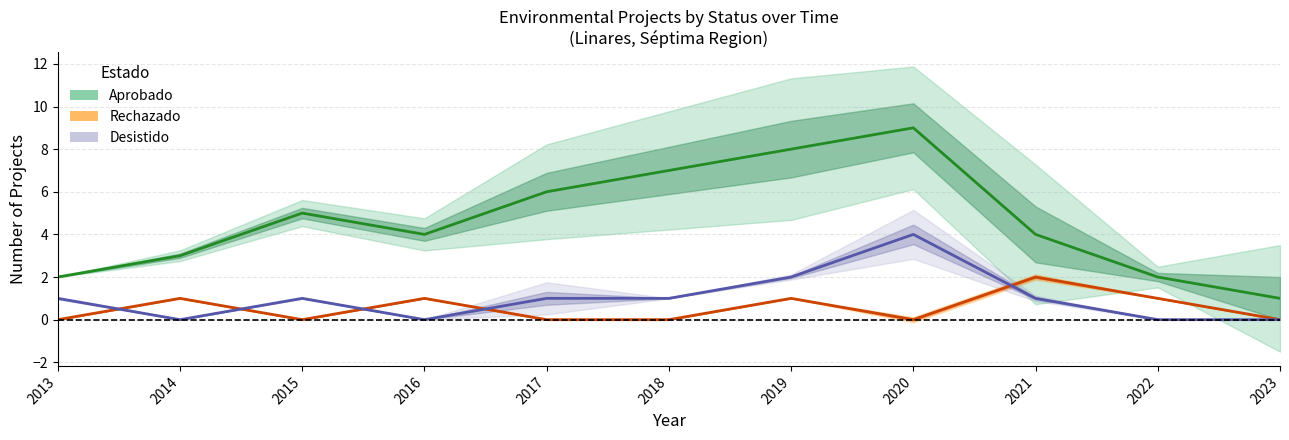

Which series has the largest range (max minus min)?

Aprobado